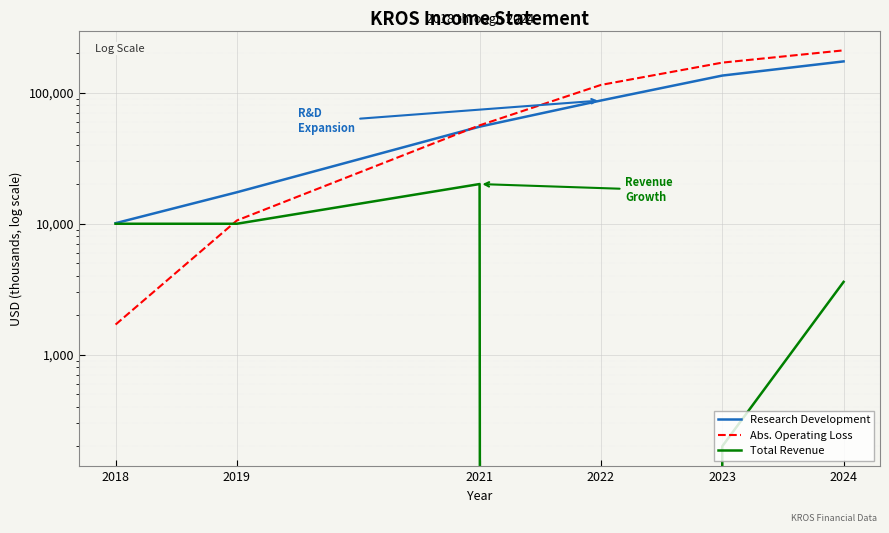

Is it true that Total Revenue equals 286 at 2023?

False